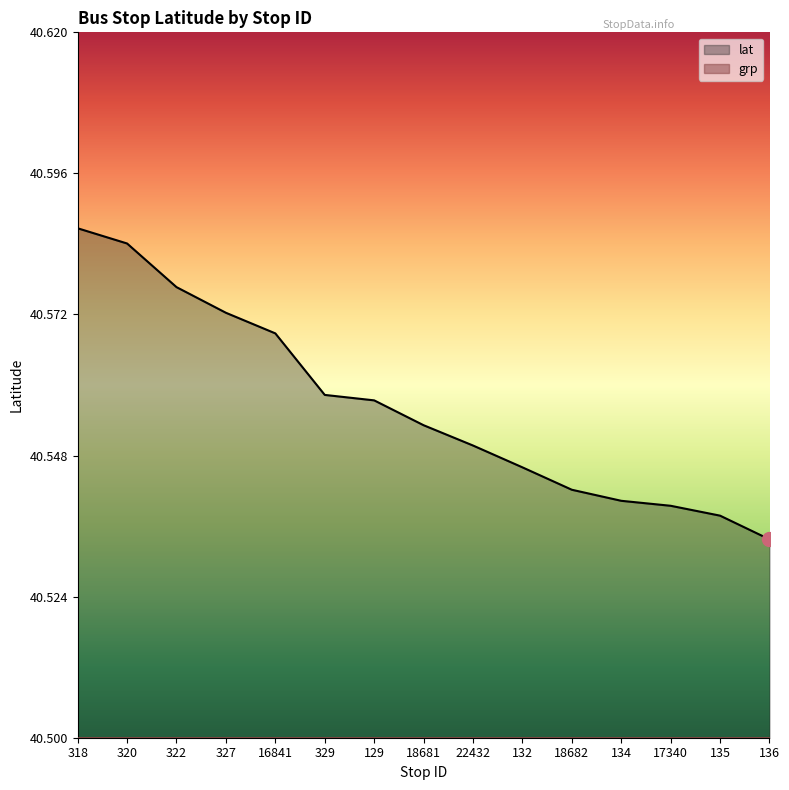

How many lines are shown in the chart?

2